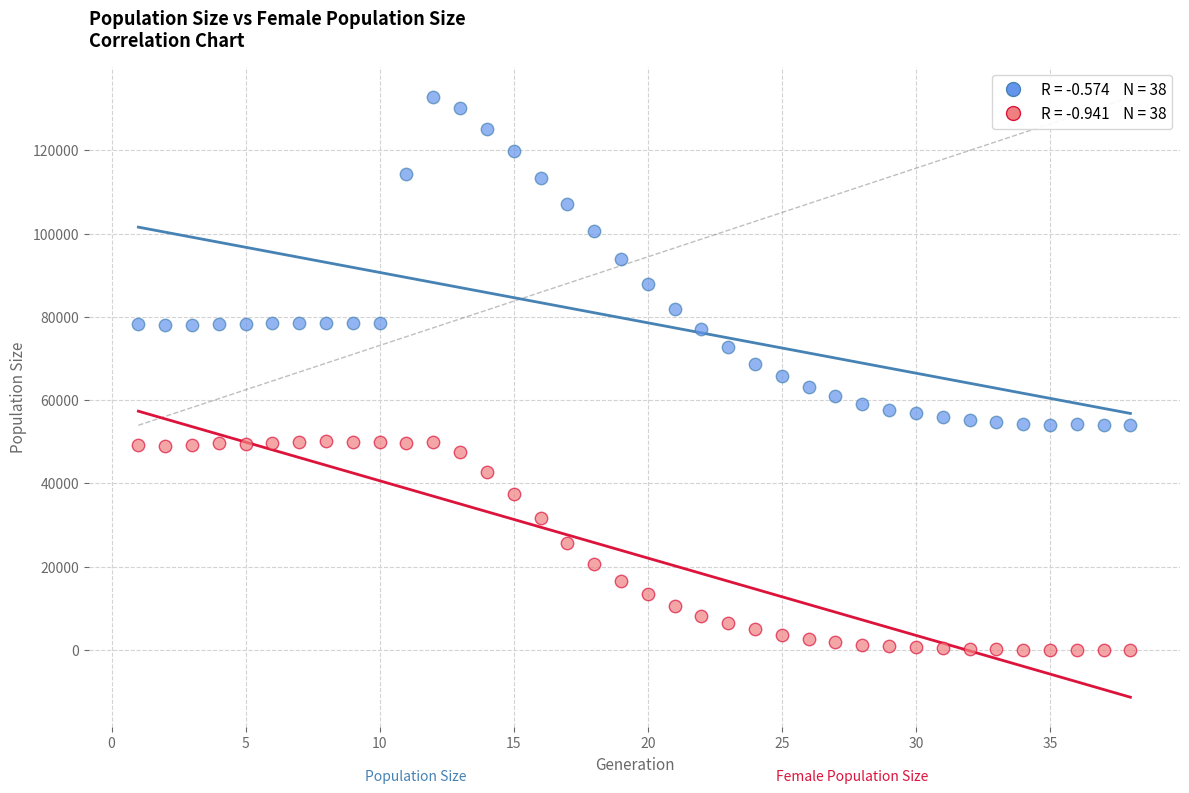

Across all data points, what is the range of Y values (max minus min)?

132745